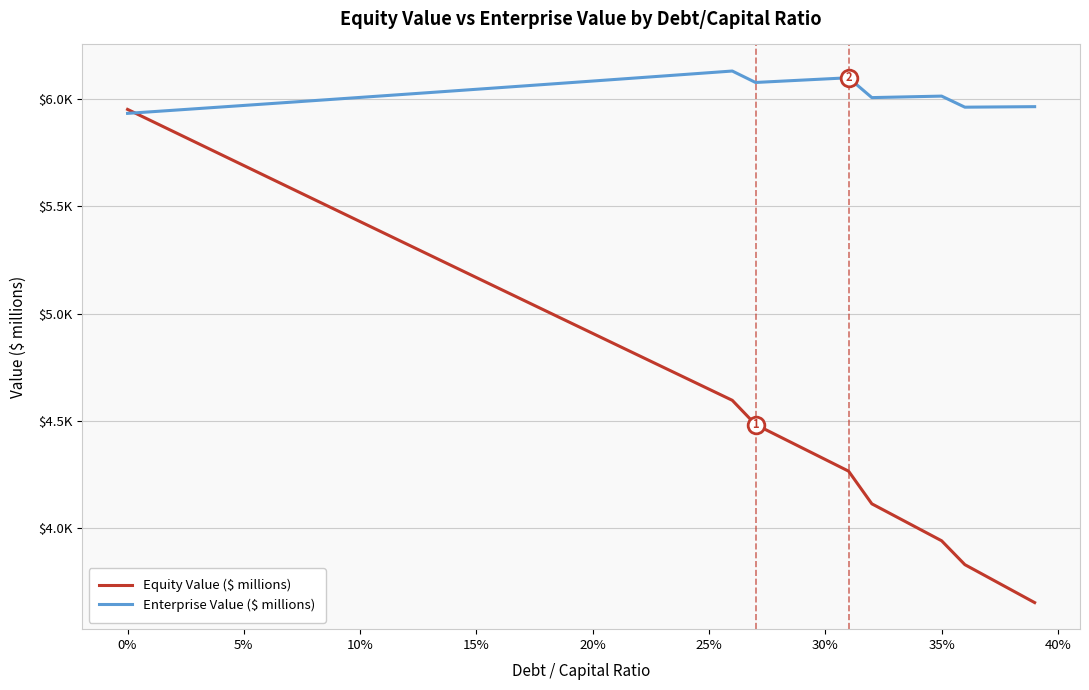

What is the difference between the second highest and minimum values in the Enterprise Value ($ millions) series?

189.3